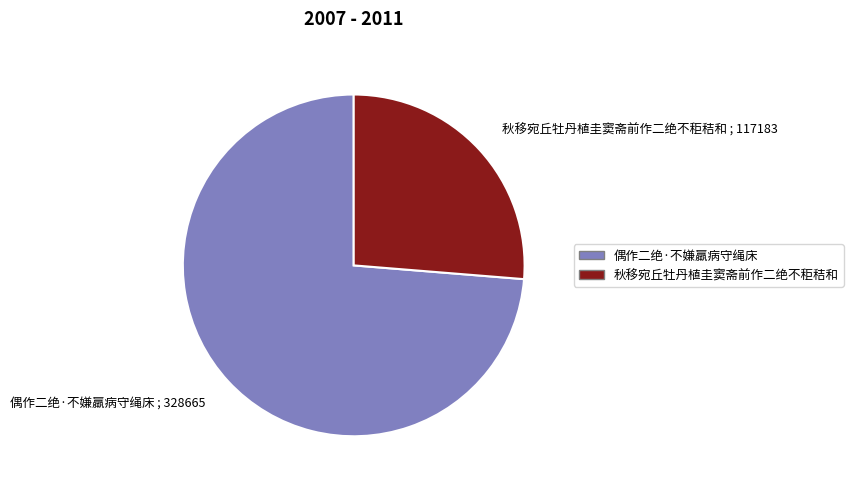

True or false: 秋移宛丘牡丹植圭窦斋前作二绝不秬秸和 ; 117183 accounts for 26% of the total.

True